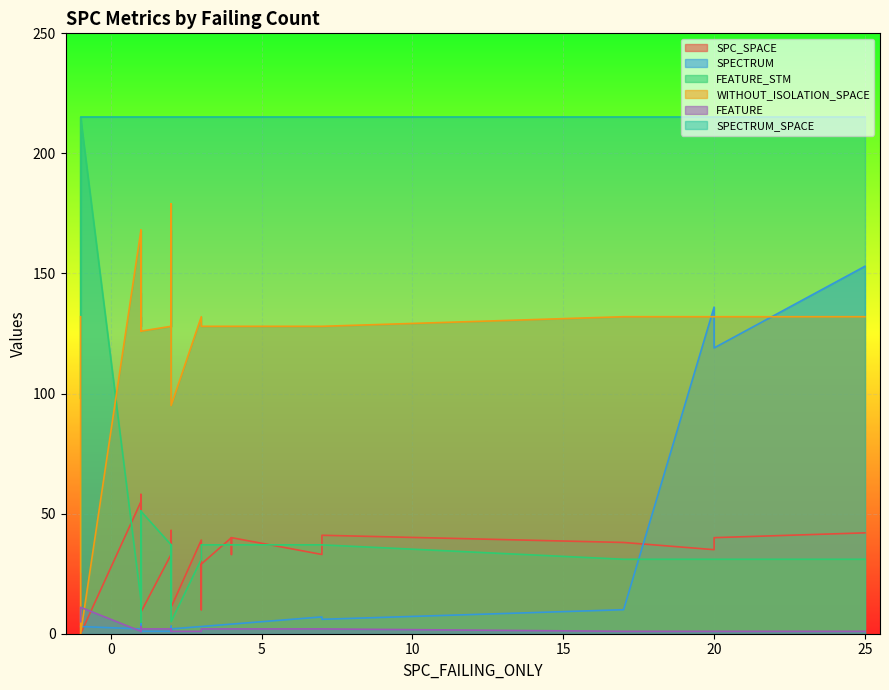

Which series has the largest range (max minus min)?

FEATURE_STM